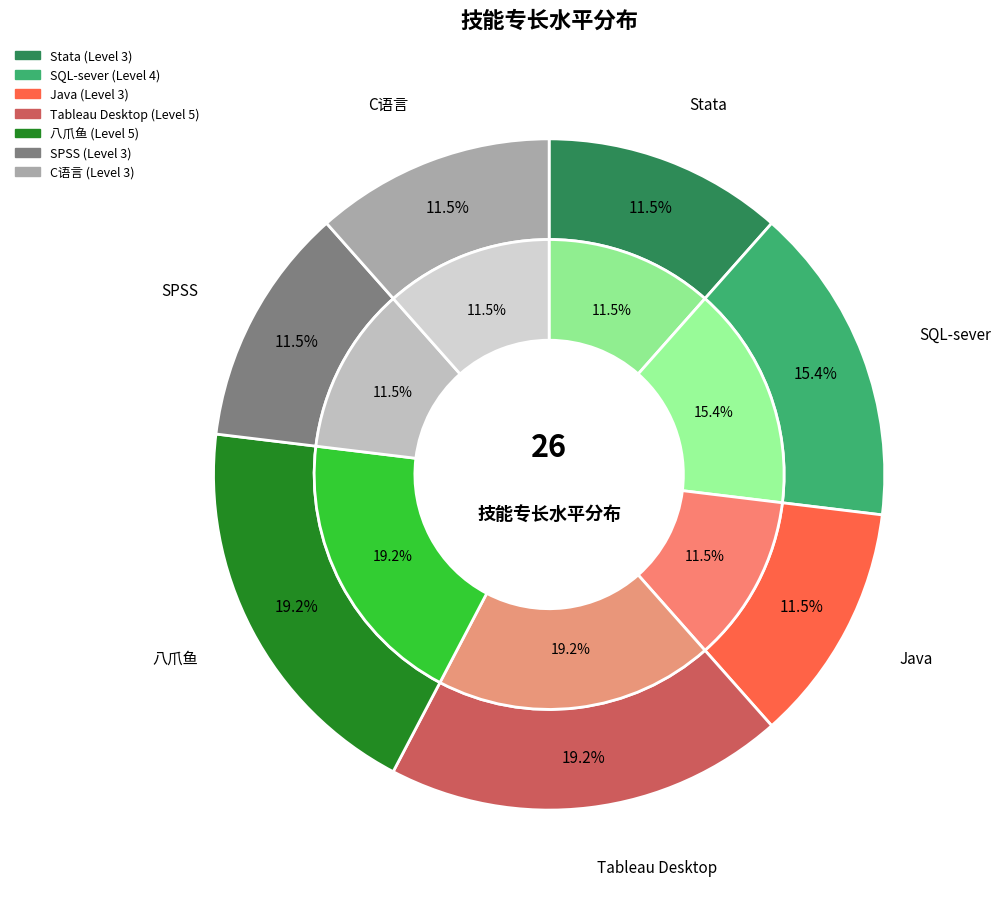

Is it true that 八爪鱼 is 19% of the pie?

True